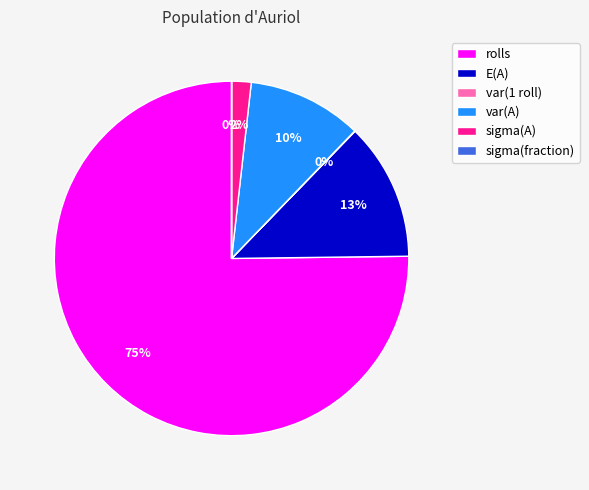

Does any single category account for the majority?

Yes